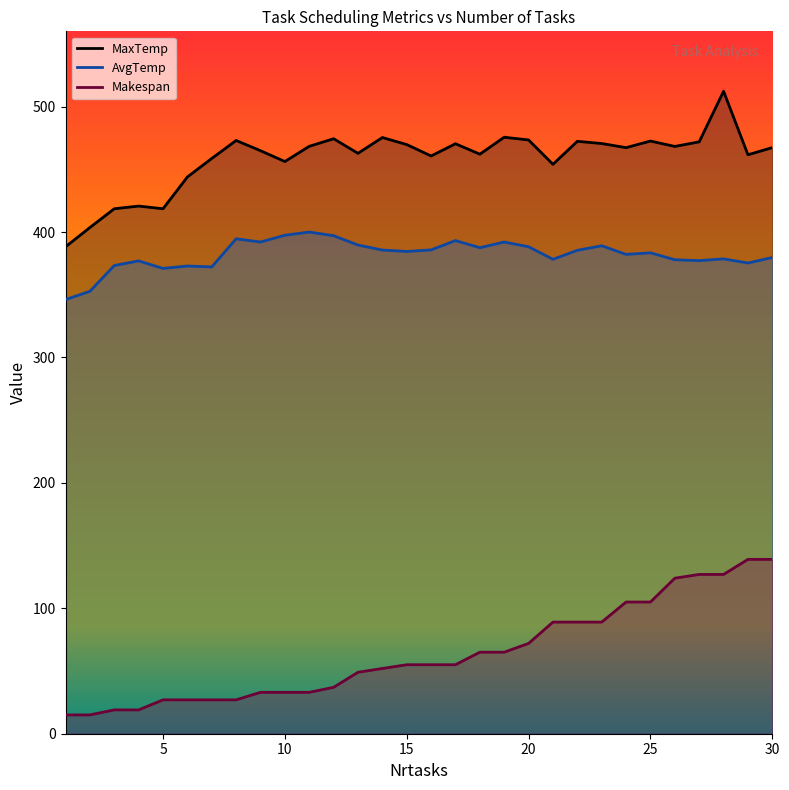

The AvgTemp series shows 543.3 at 24. True or false?

False